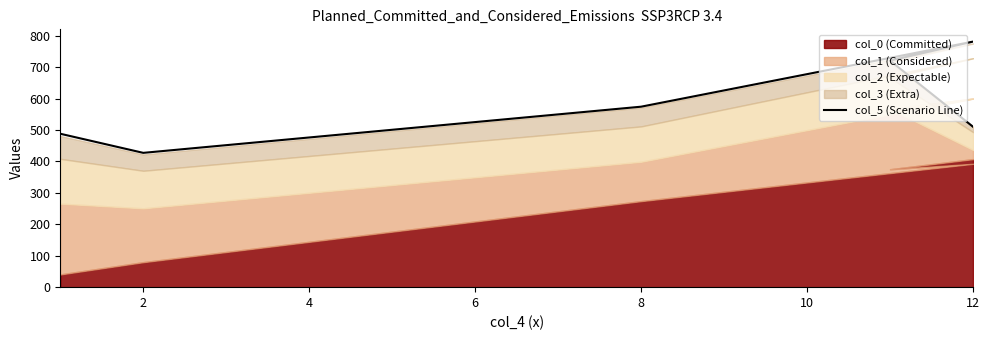

Between 8 and 2, which is larger?

8